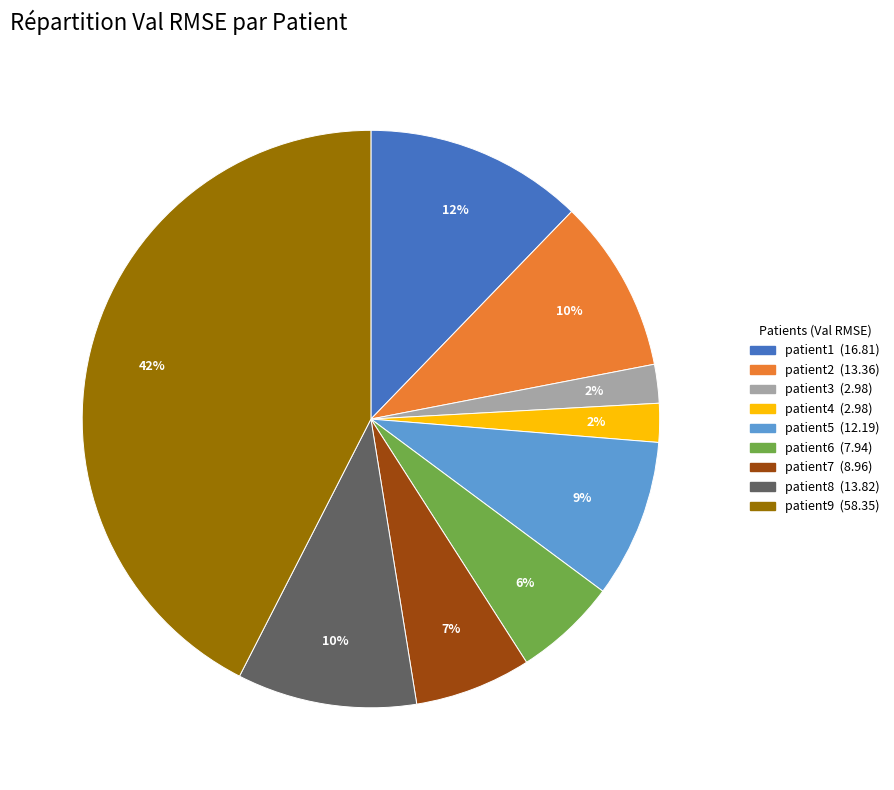

To the nearest percent, what is the average slice percentage?

11%